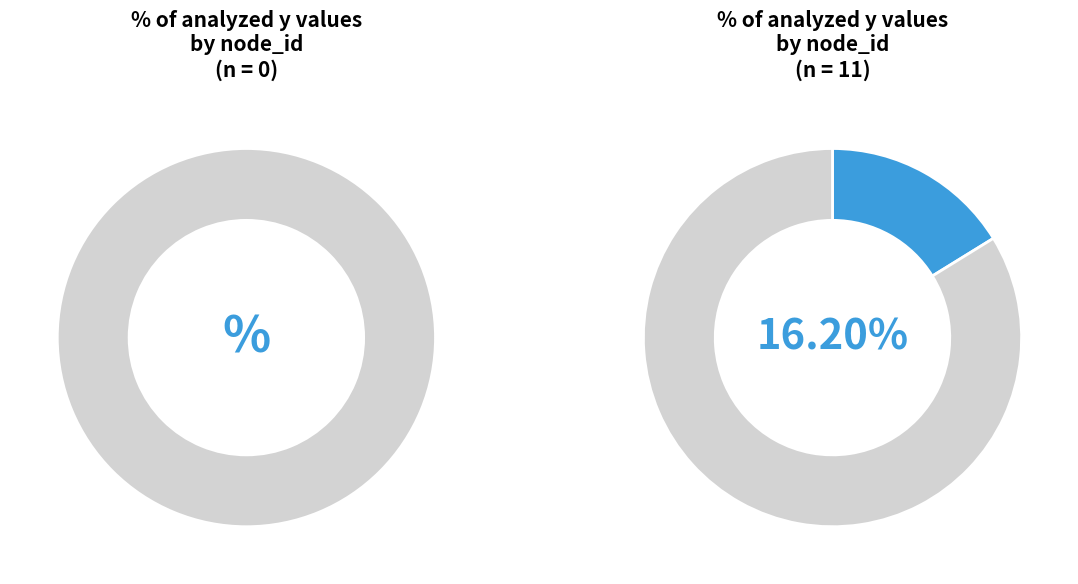

True or false: 77 accounts for 22% of the total.

False